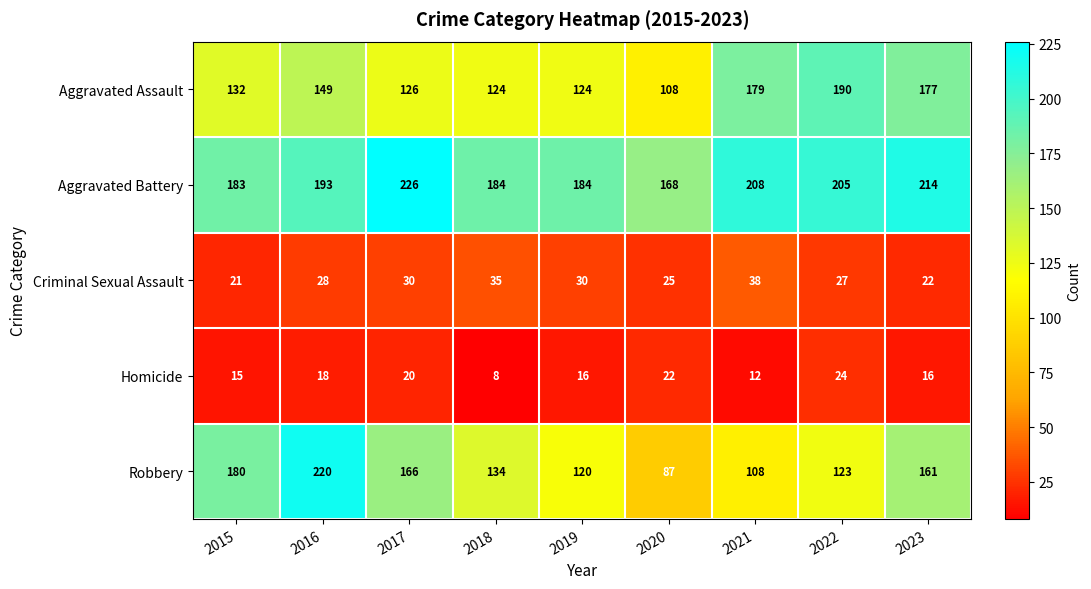

What value does the Criminal Sexual Assault series have at 2019?

30